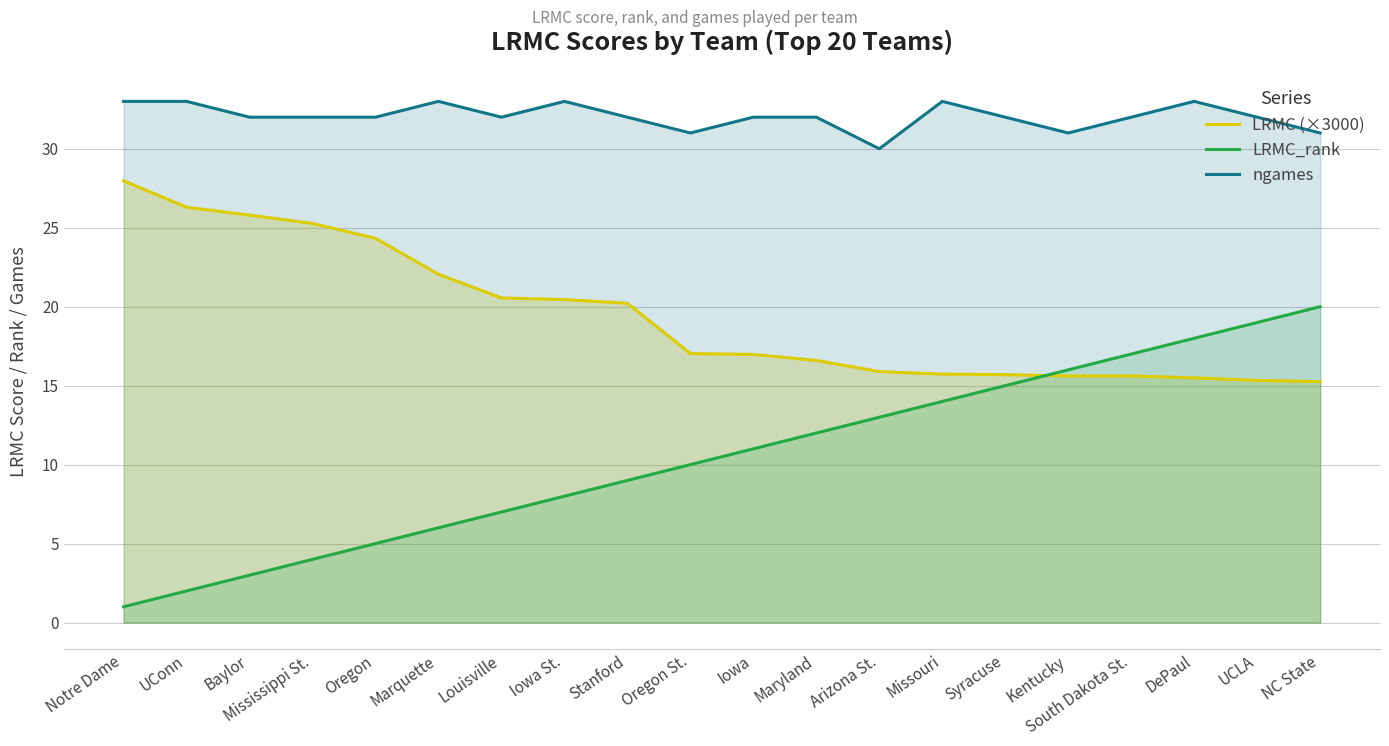

The value of LRMC (×3000) at Maryland is 24.2. True or false?

False